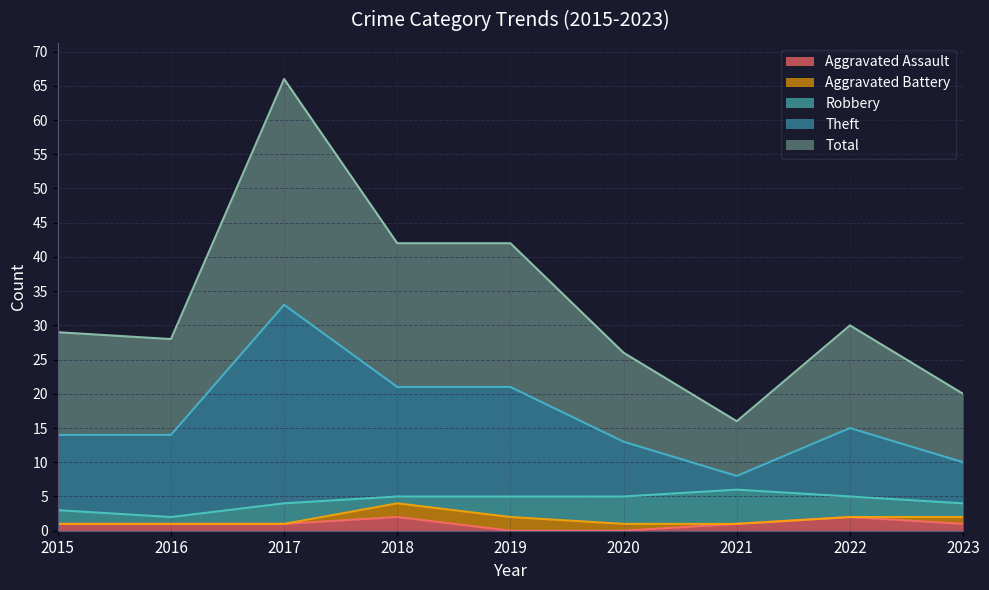

At which label does Theft reach its peak?

2017